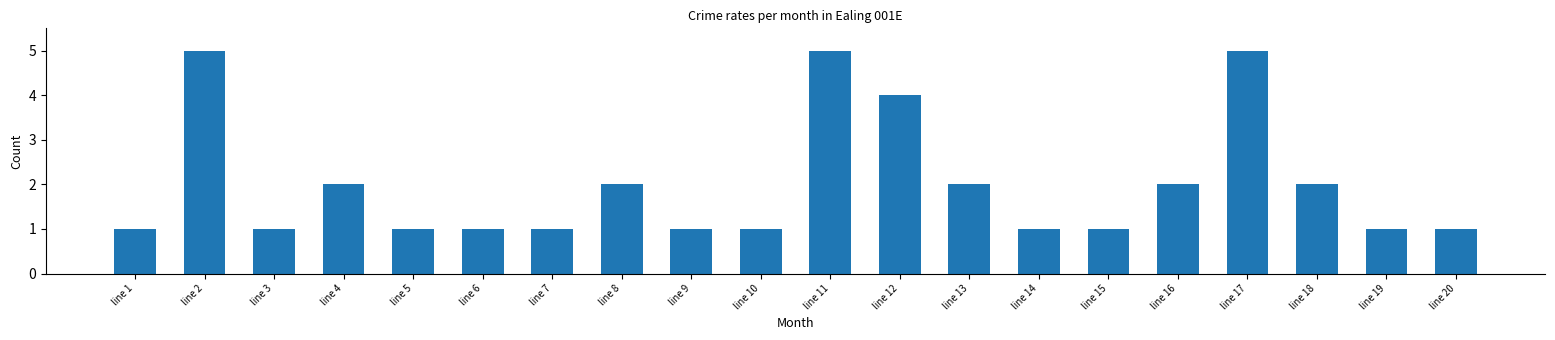

Read the value at line 8.

2